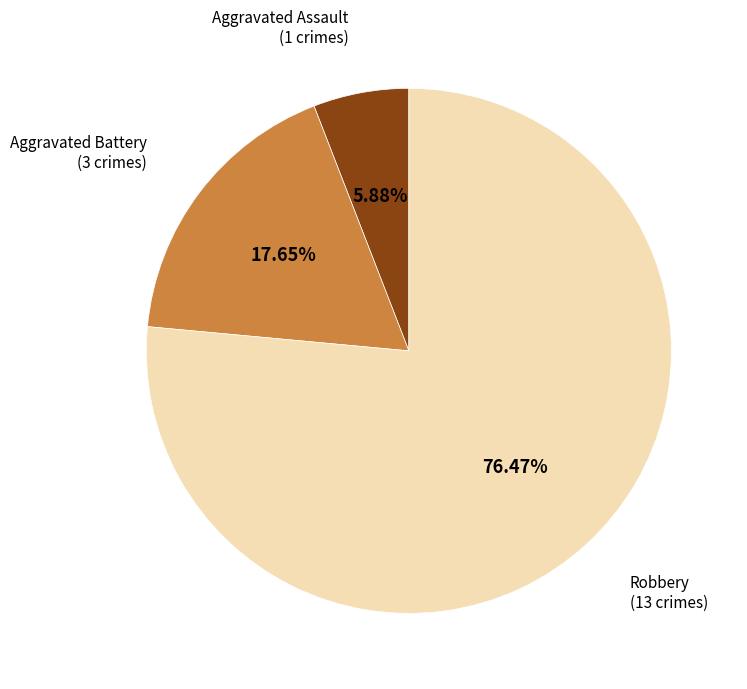

Does any single category account for the majority?

Yes